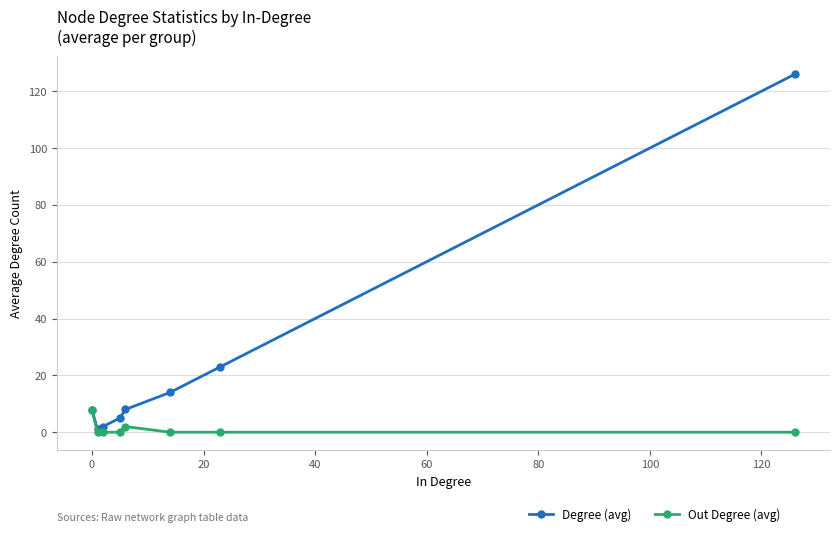

Count the number of categories in the chart.

8